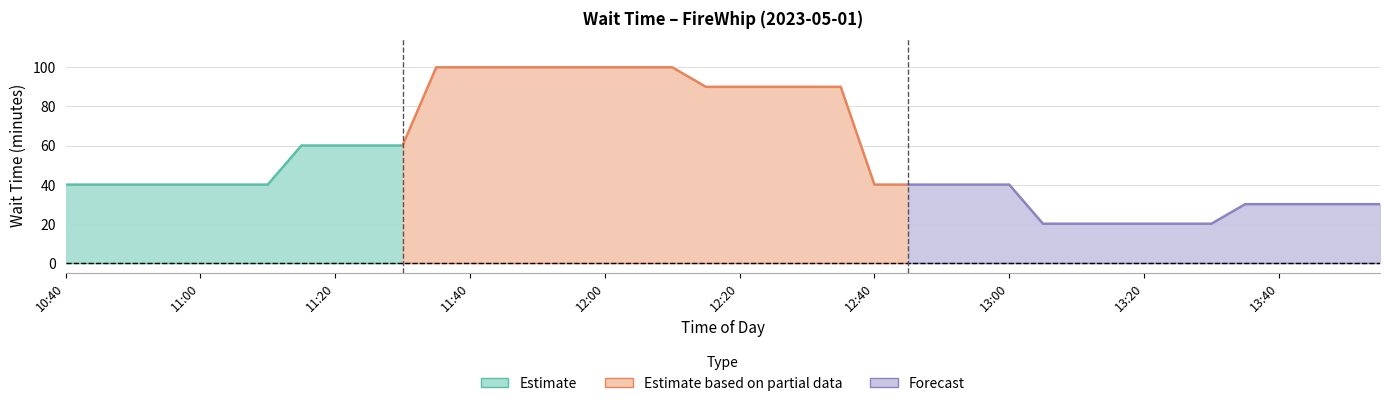

What is the change in value from 10:55 to 11:40?

+60